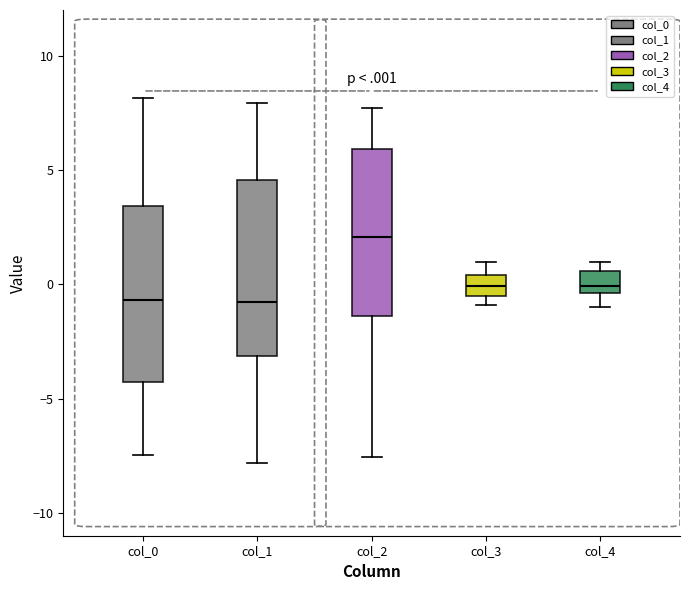

Reading left to right, transcribe this box plot: for each box, give where its median line is, the range the box spans, and where its two whiskers end, as read against the y-axis. The values are not printed on the chart, so give them approximately, as read against the axis.

col_0: median -0.5, box -4.5 to 3.5, whiskers -7.5 to 8.0
col_1: median -1.0, box -3.0 to 4.5, whiskers -8.0 to 8.0
col_2: median 2.0, box -1.5 to 6.0, whiskers -7.5 to 7.5
col_3: median 0.0, box -0.5 to 0.5, whiskers -1.0 to 1.0
col_4: median 0.0, box -0.5 to 0.5, whiskers -1.0 to 1.0